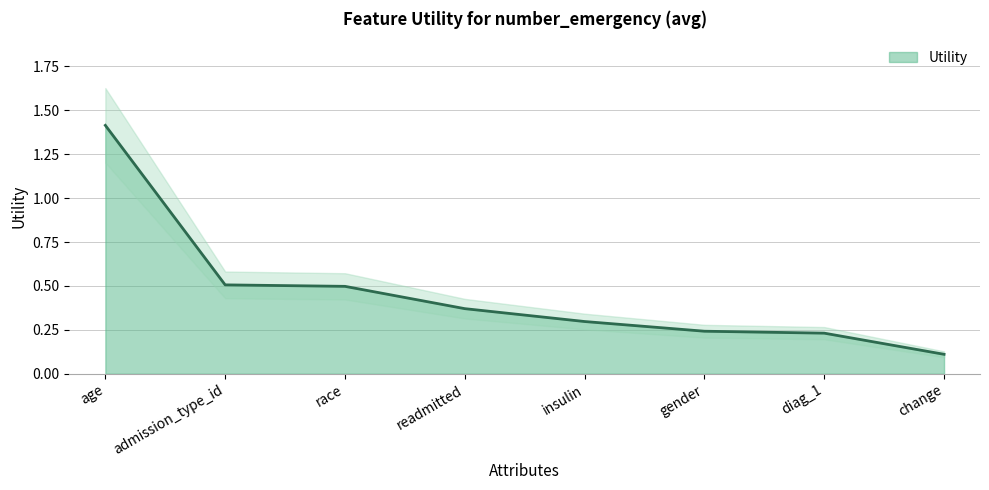

Reading right to left, what are all the values shown in this chart?

0.1	0.2	0.2	0.3	0.4	0.5	0.5	1.4